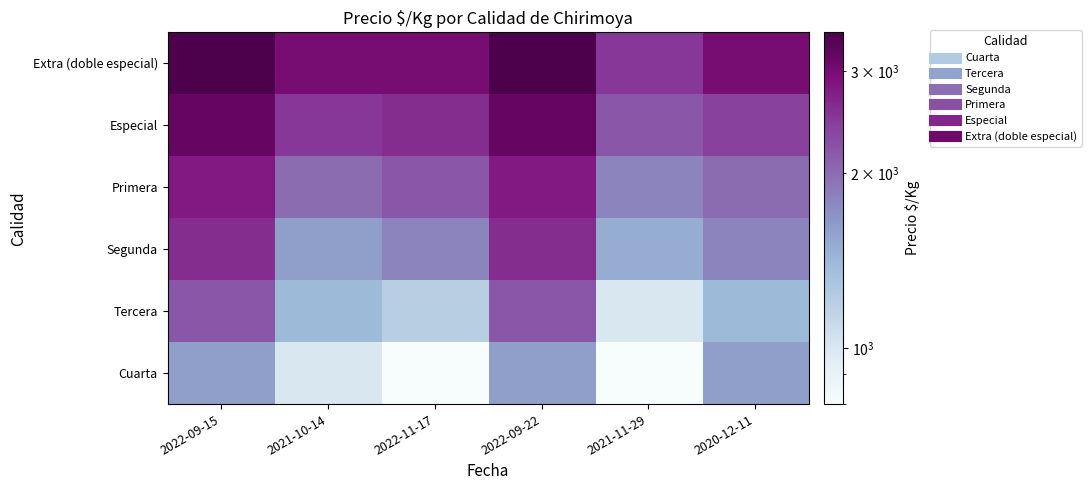

Which label corresponds to the smallest value in the chart?

2022-11-17